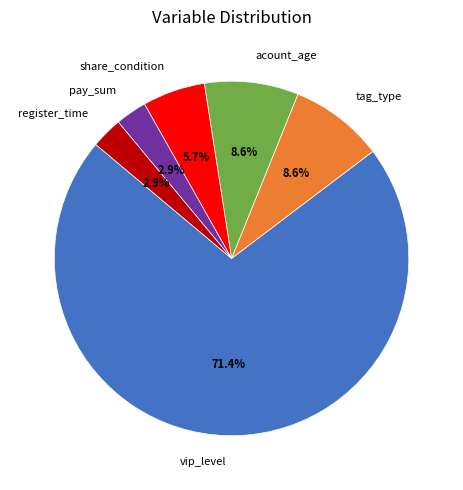

Between share_condition and acount_age, which is larger?

acount_age